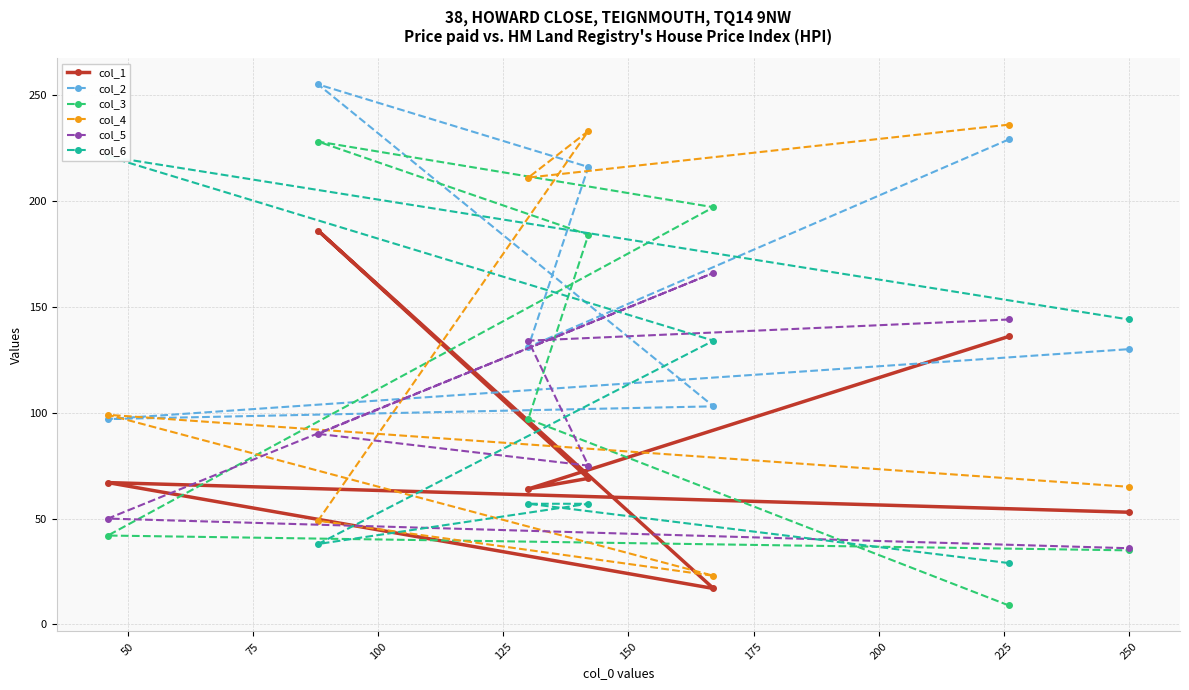

What is the average value of the col_2 series?

166